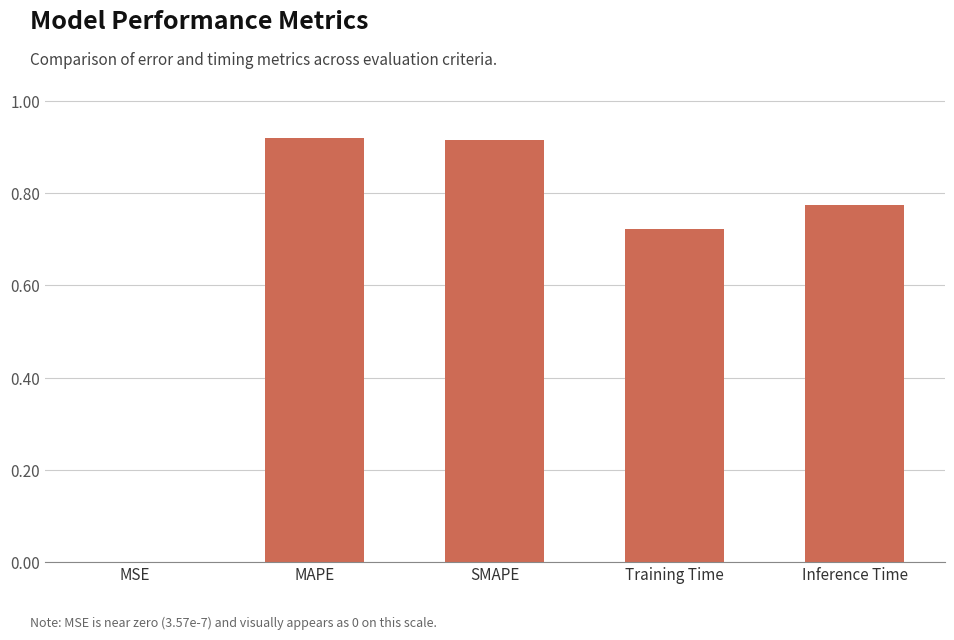

Are the bars grouped side by side (vs. stacked)?

No